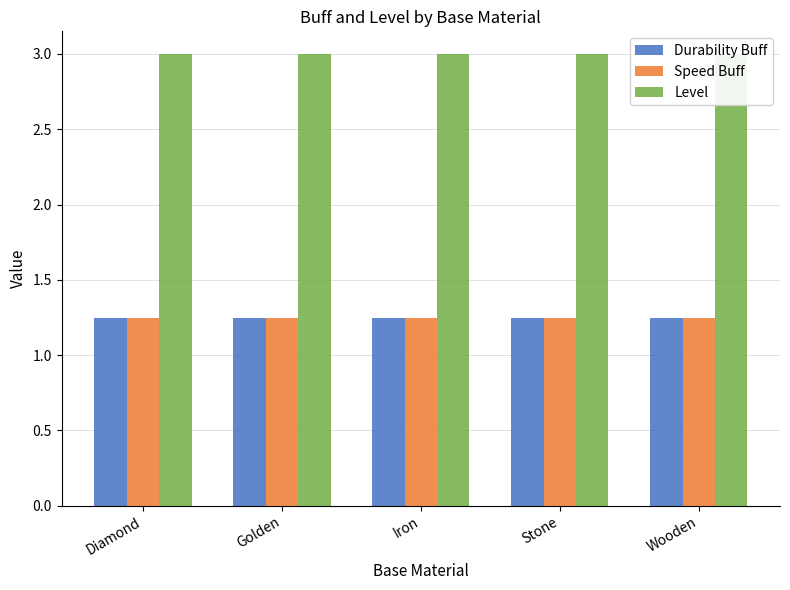

At which label is Durability Buff closest to 1?

Diamond